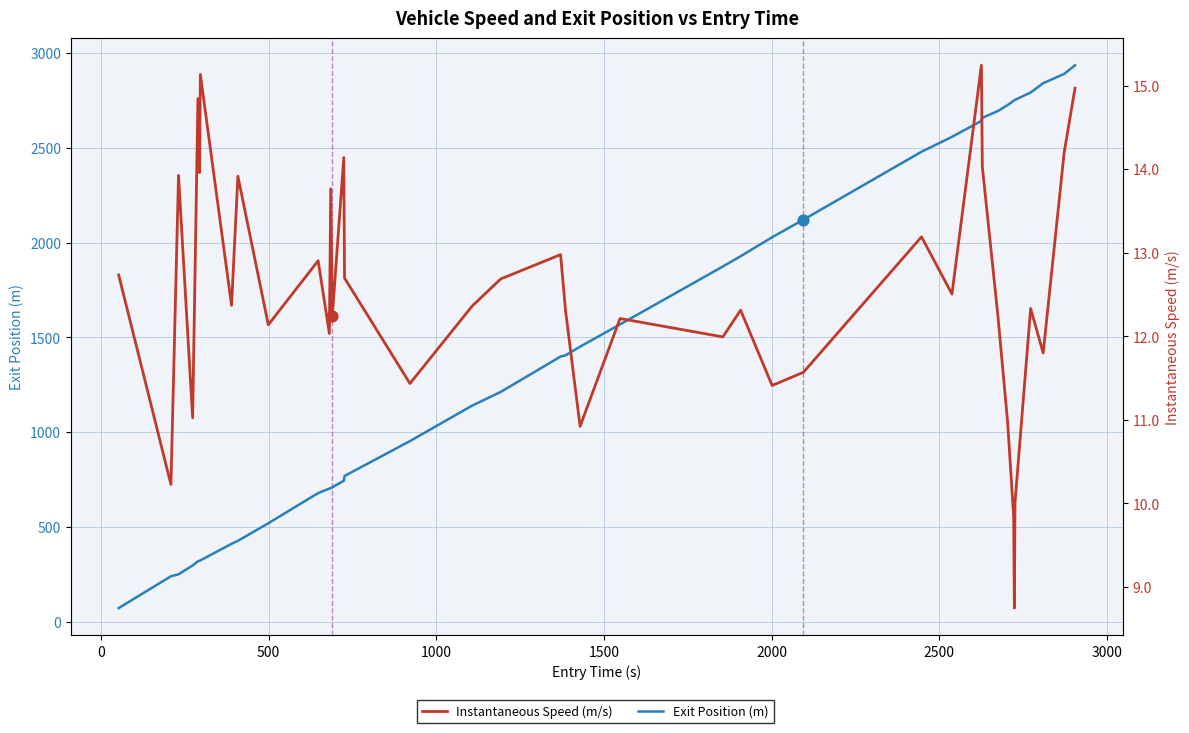

Which series contains the highest Y value?

Exit Position (m)